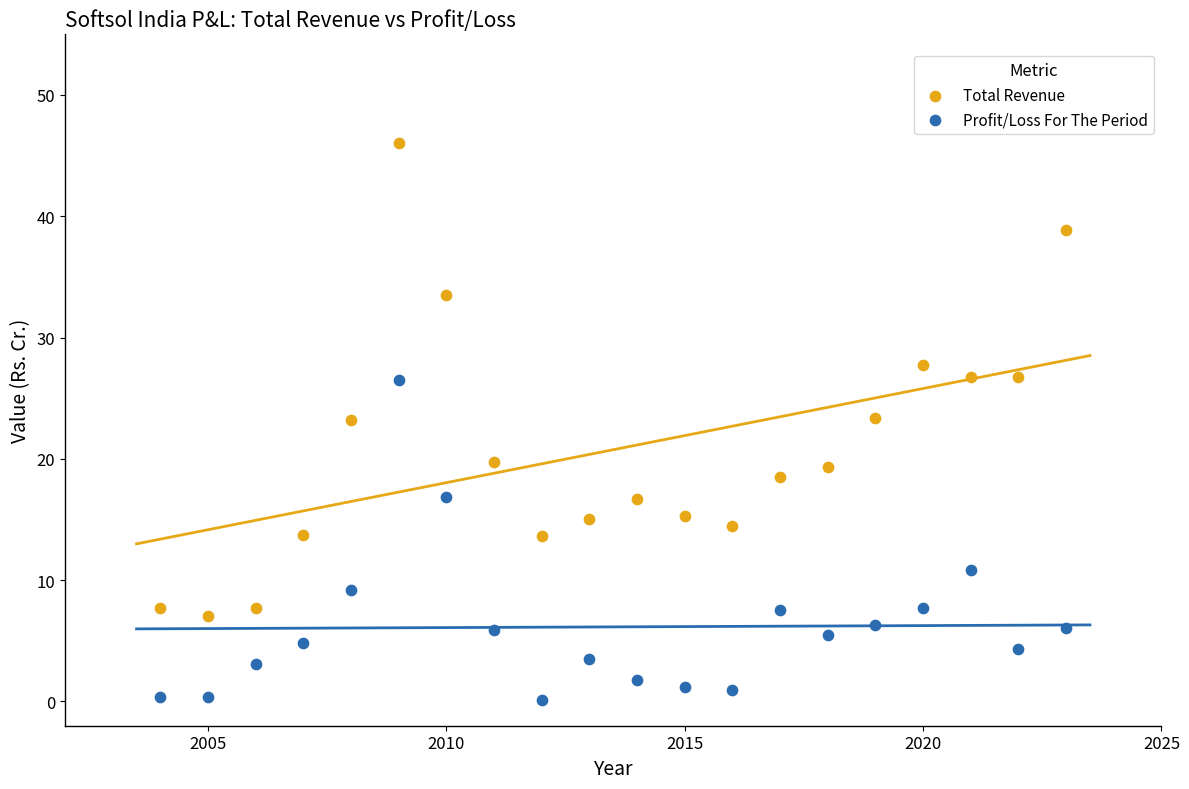

Across all data points, what is the range of X values (max minus min)?

19.0